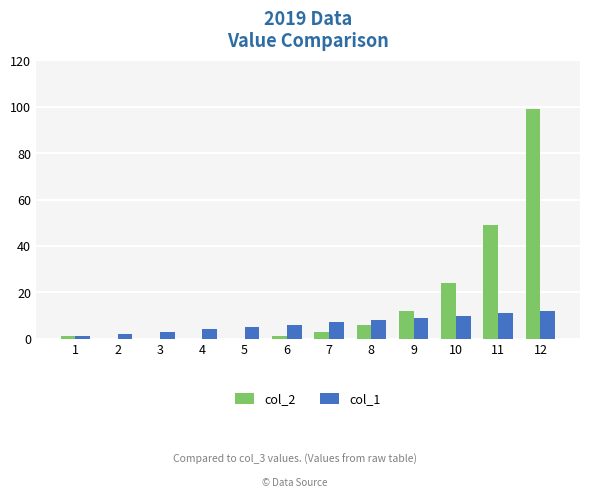

Which series has the largest total across all categories?

col_2